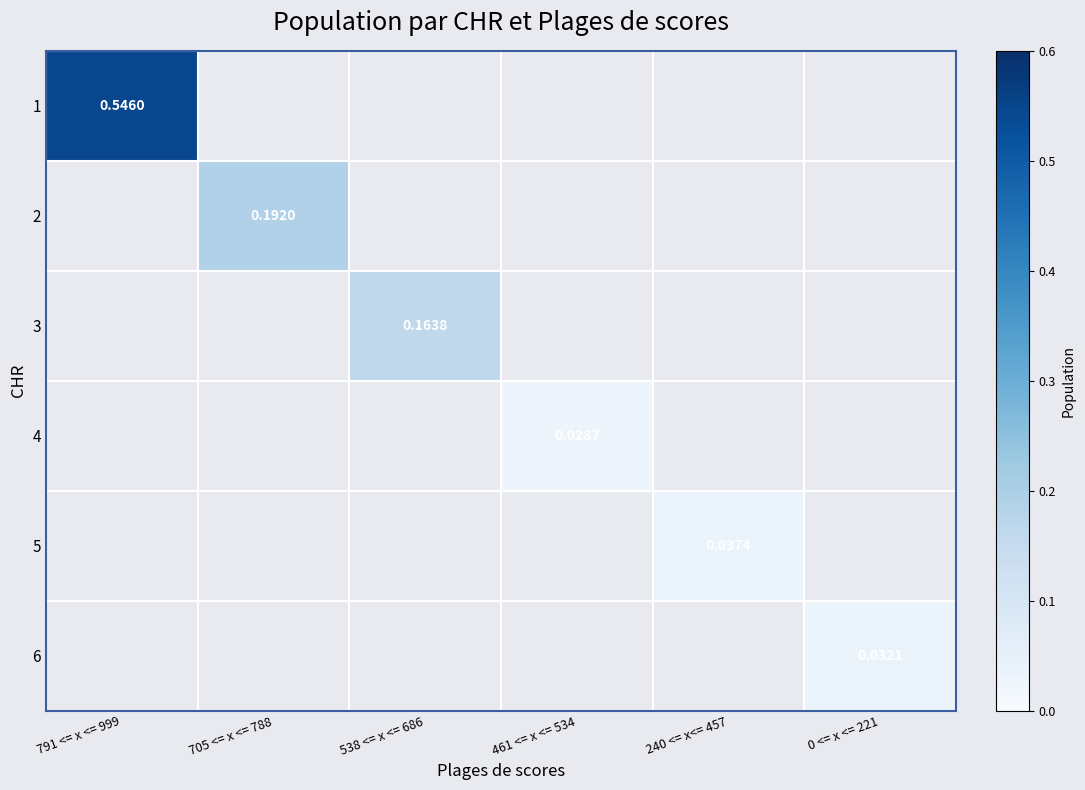

At how many categories does at least one series exceed 0?

6